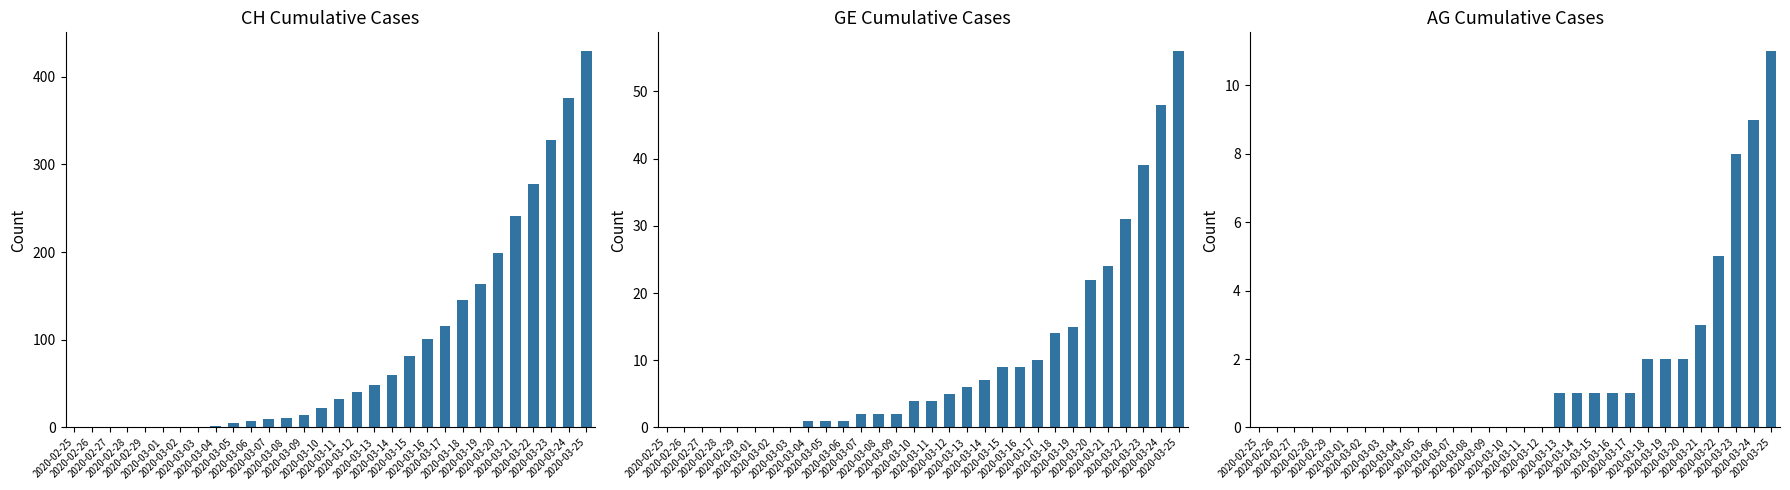

The GE series shows 22 at 2020-03-20. True or false?

True